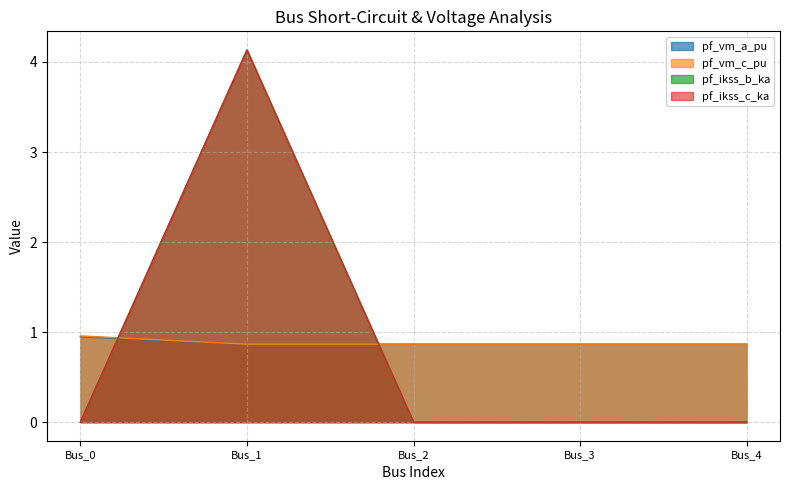

Is it true that pf_vm_c_pu equals 1.5 at Bus_2?

False